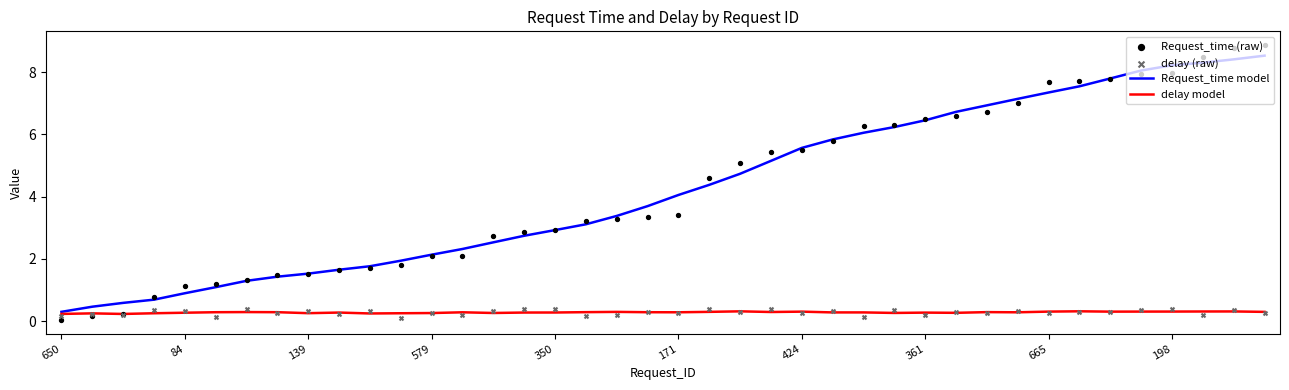

What is the highest value of the Request_time model series?

8.5